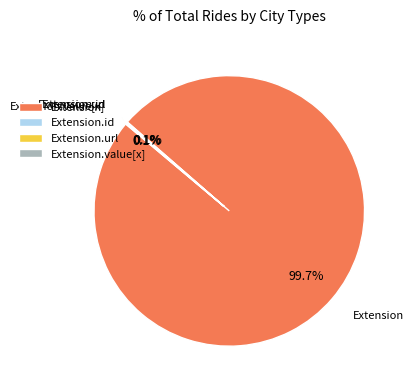

What is the majority slice?

Extension